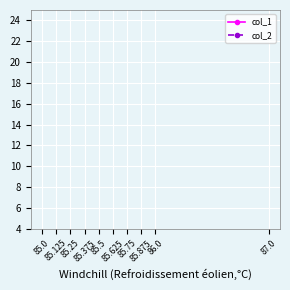

Which series has the widest spread of values?

col_1